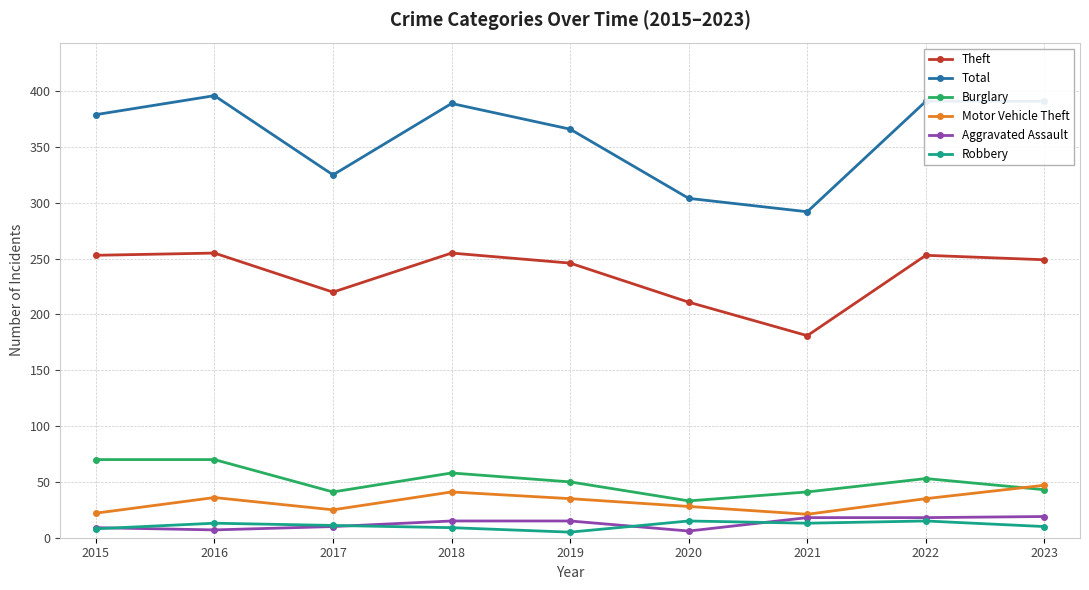

Which series has the largest total across all categories?

Total